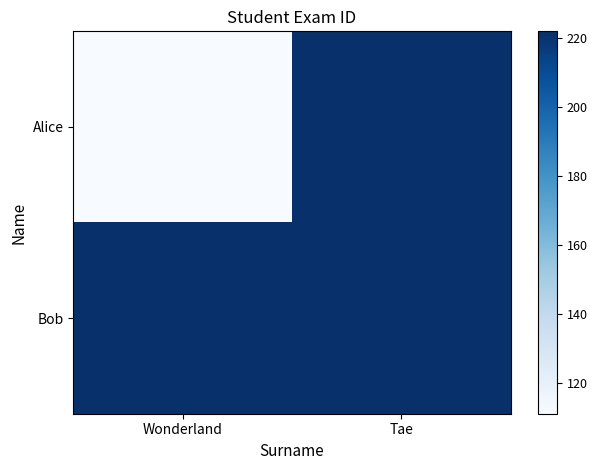

Rank the series at Tae from lowest to highest value.

Alice, Bob